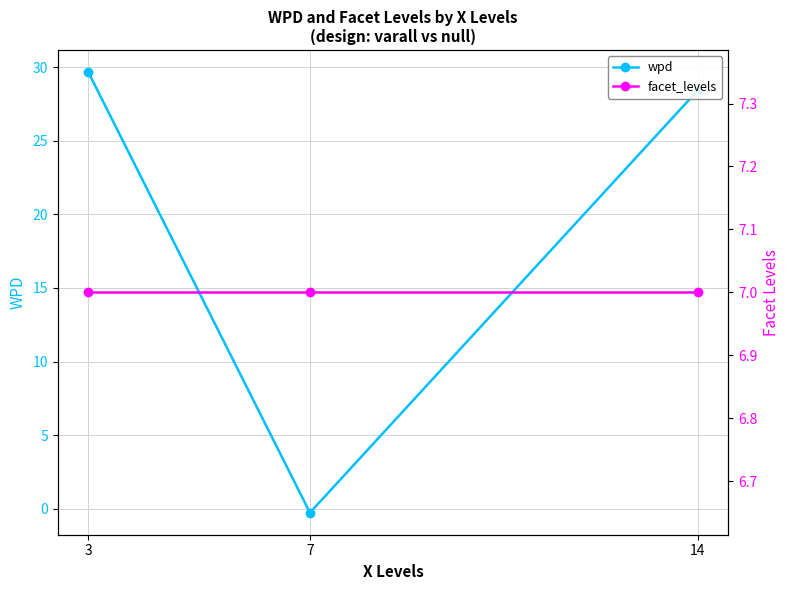

What is the total value across all series at 3?

36.7